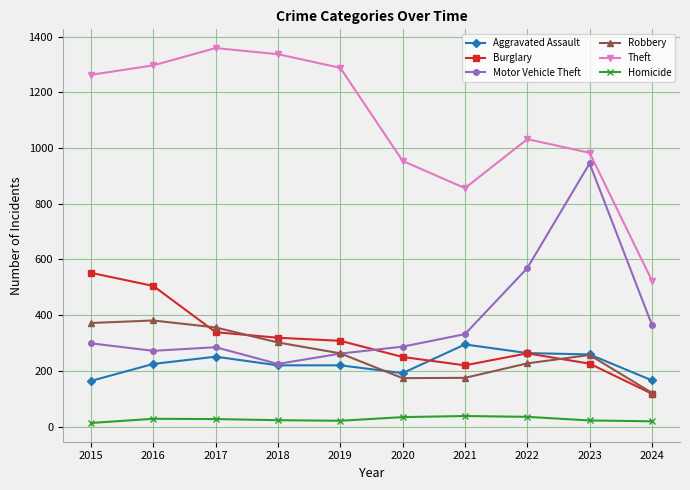

Count the number of data series in this chart.

6